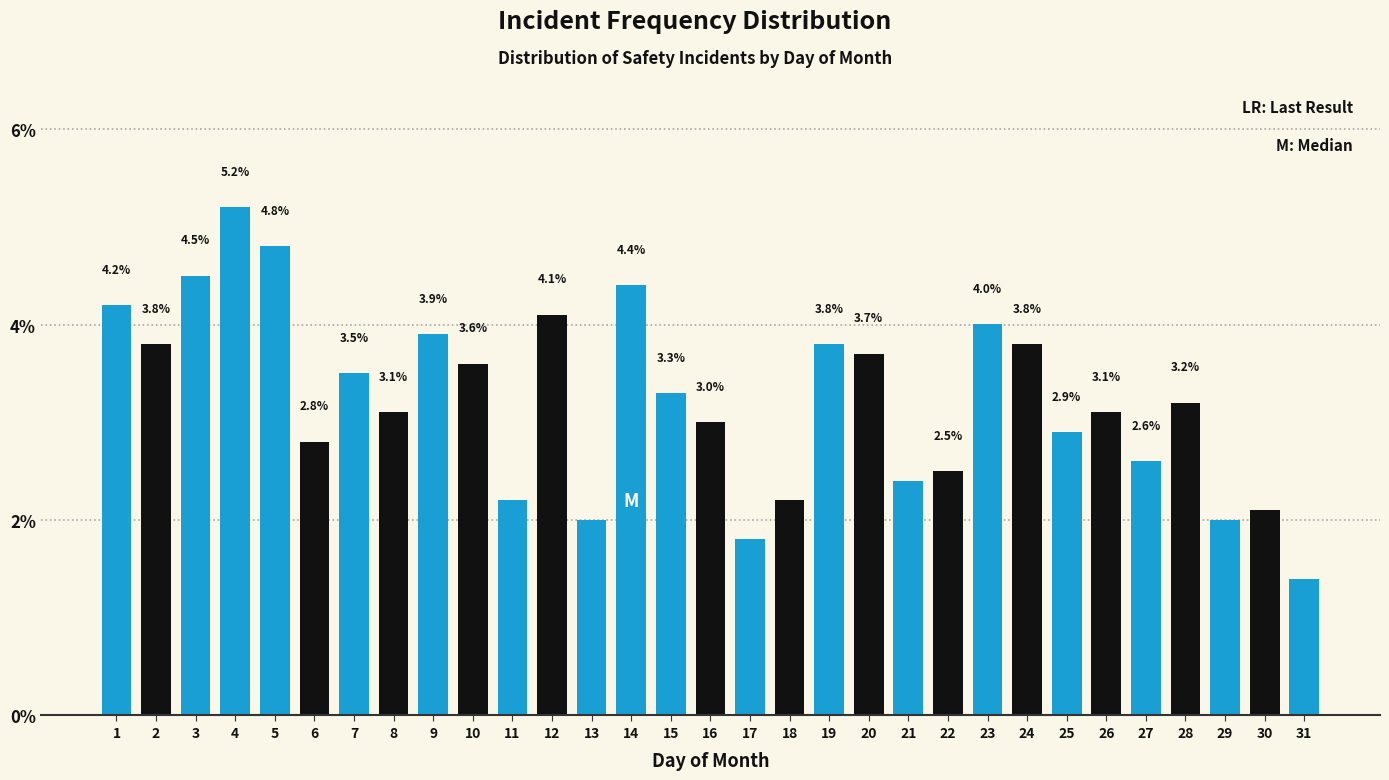

Reading left to right, list all the values displayed in this chart.

1=4.2	2=3.8	3=4.5	4=5.2	5=4.8	6=2.8	7=3.5	8=3.1	9=3.9	10=3.6	11=2.2	12=4.1	13=2.0	14=4.4	15=3.3	16=3.0	17=1.8	18=2.2	19=3.8	20=3.7	21=2.4	22=2.5	23=4.0	24=3.8	25=2.9	26=3.1	27=2.6	28=3.2	29=2.0	30=2.1	31=1.4